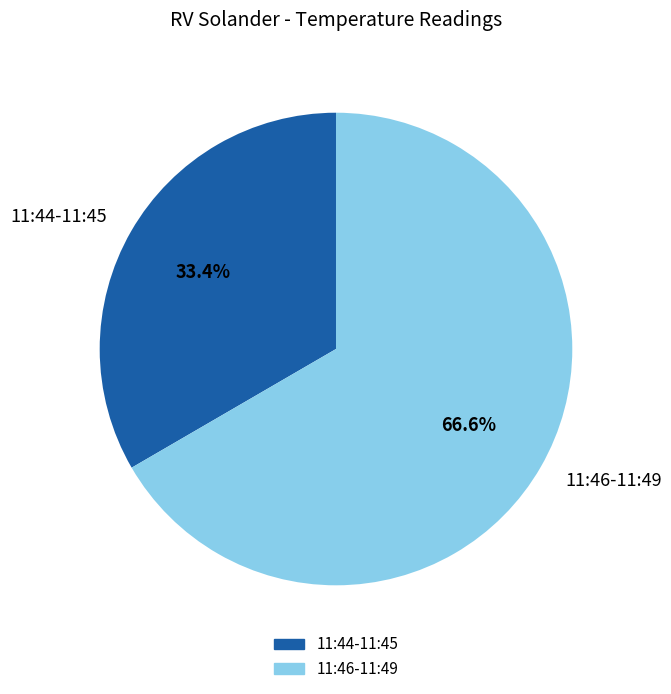

Does 11:44-11:45 represent more than half of the total?

No